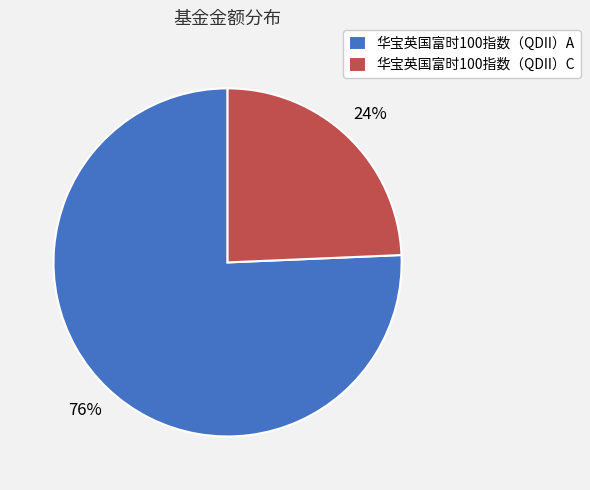

Is the sum of 华宝英国富时100指数（QDII）A and 华宝英国富时100指数（QDII）C greater than half?

Yes